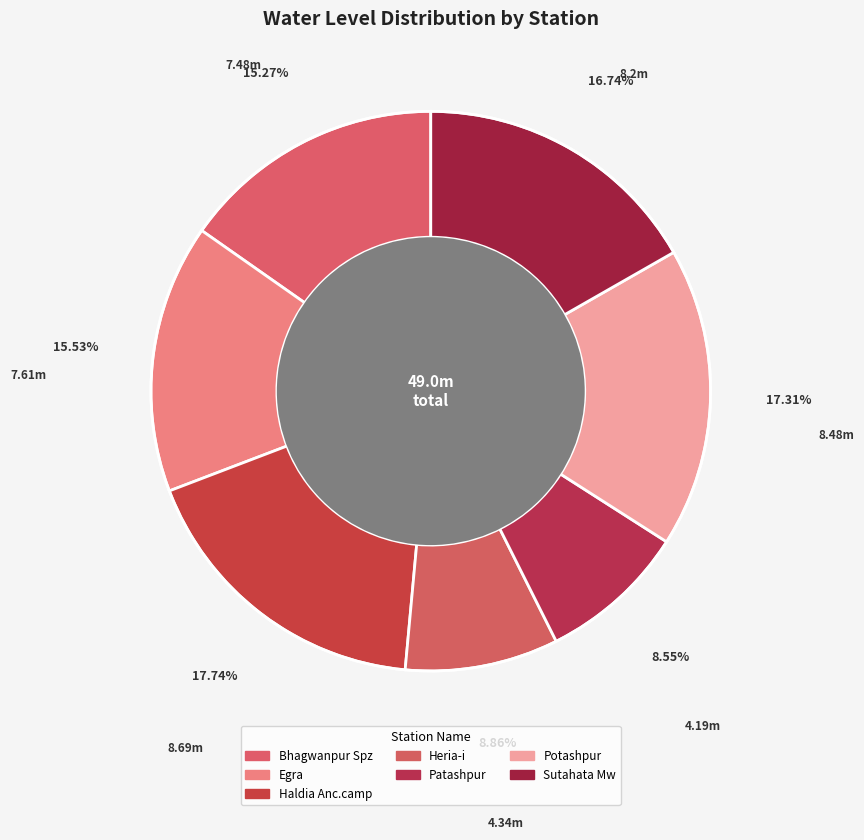

The Potashpur slice represents 26% of the pie. True or false?

False